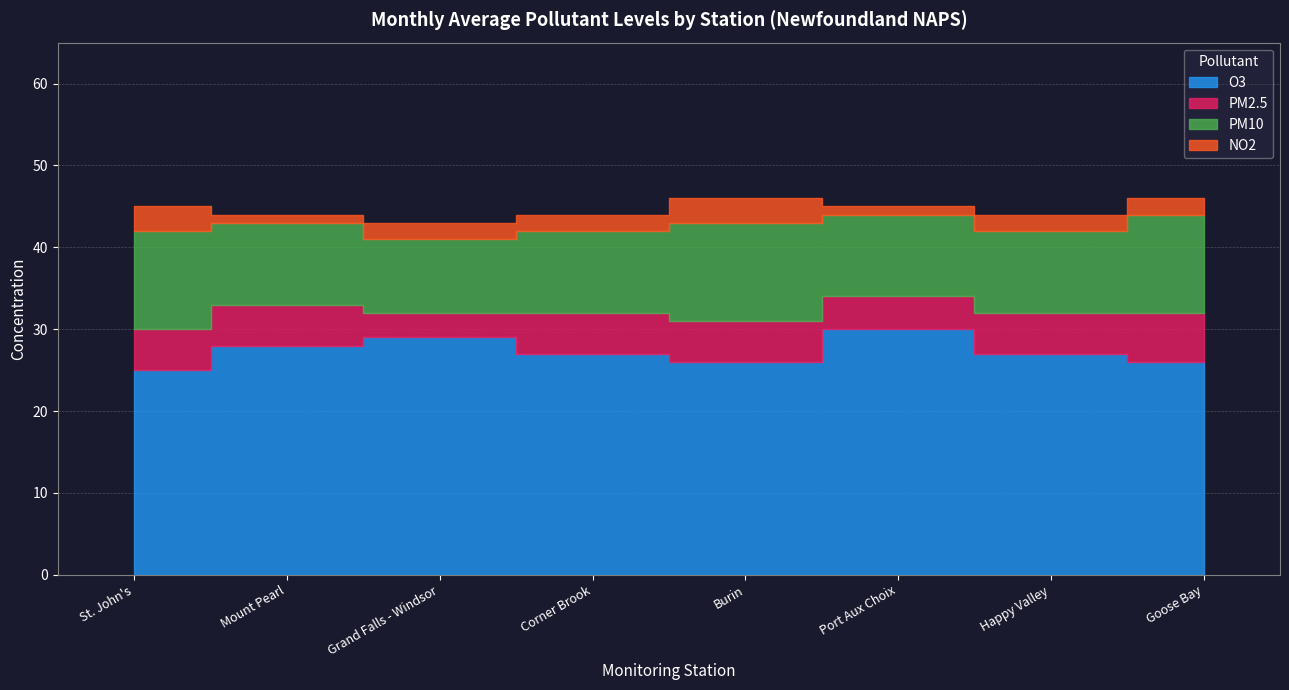

What is the value of the NO2 point at the 2nd from the left?

1